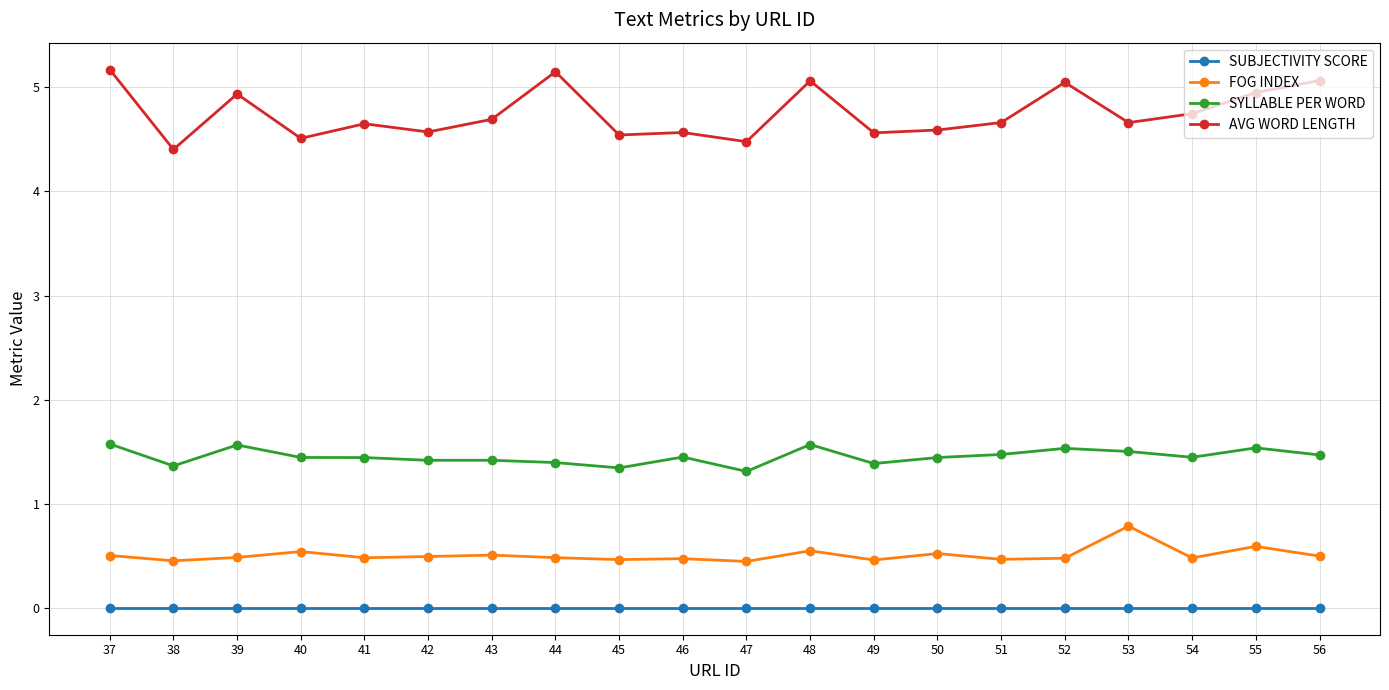

True or false: SUBJECTIVITY SCORE and SYLLABLE PER WORD intersect in this chart.

False